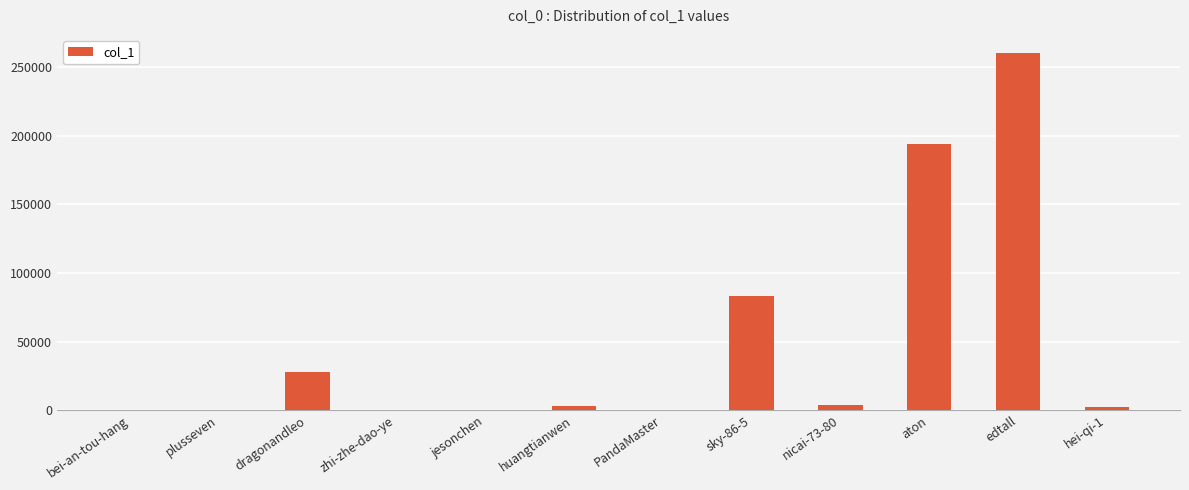

Which has a higher value, PandaMaster or edtall?

edtall